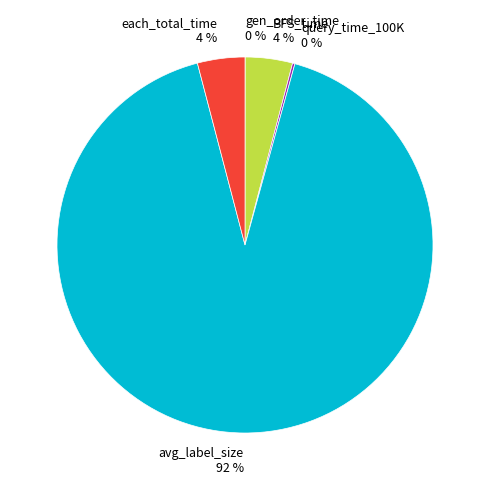

Between avg_label_size 92 % and BFS_time 4 %, which is larger?

avg_label_size 92 %